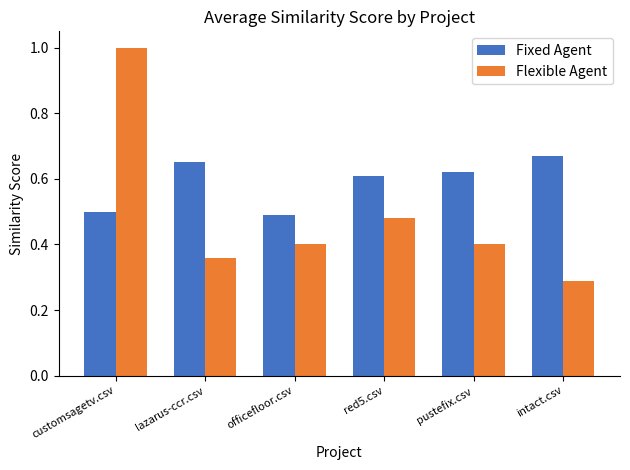

Which category has the highest value across all series?

customsagetv.csv